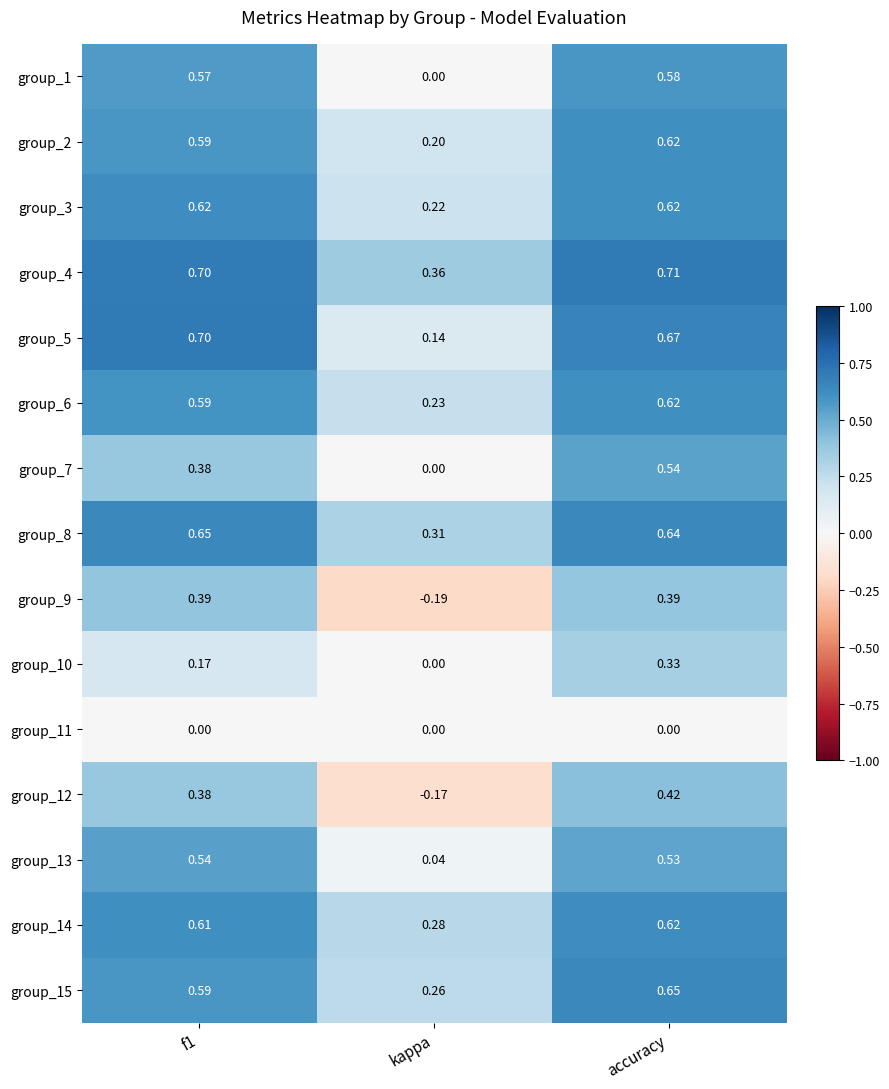

Is the value of group_8 at f1 greater than the value of group_7 at kappa?

Yes